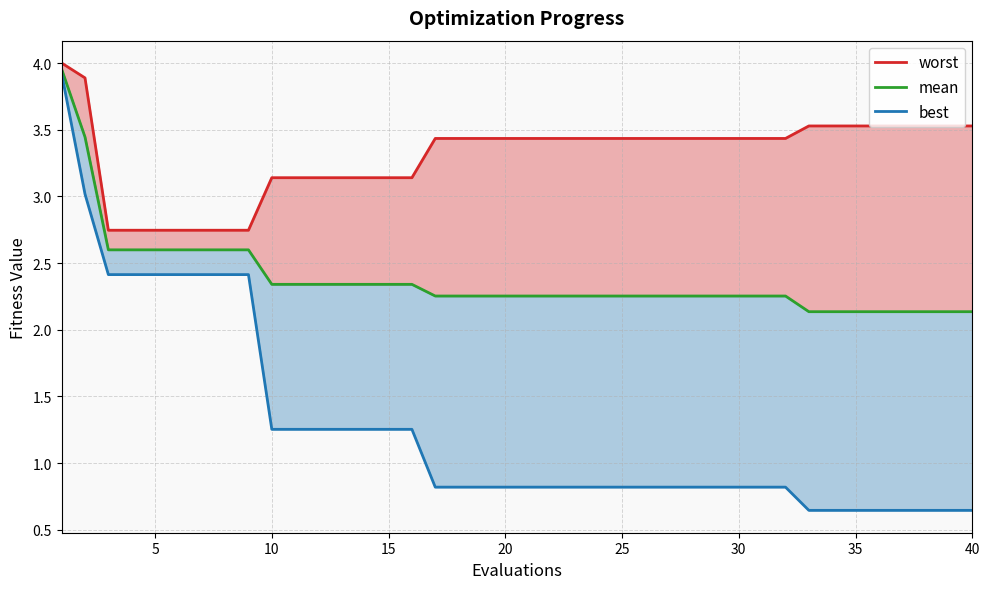

True or false: best and mean cross at least once.

False